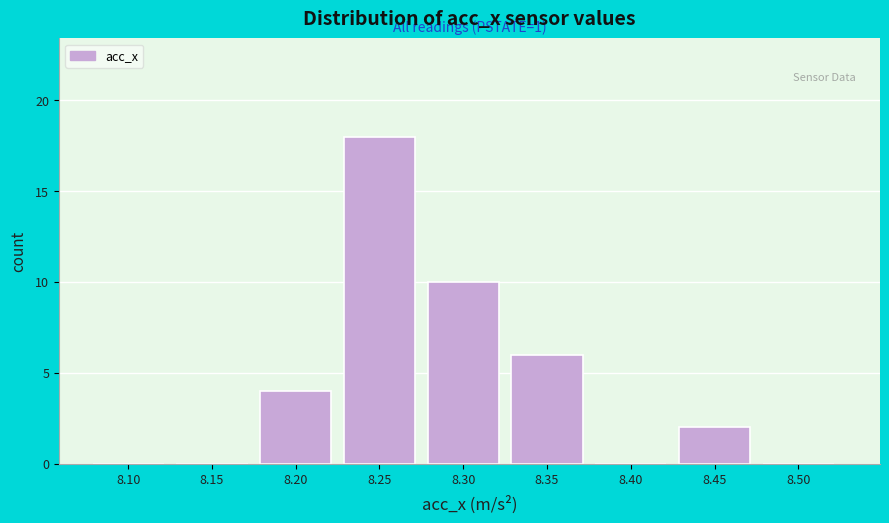

Reading right to left, list all the values displayed in this chart.

8.50=0	8.45=2	8.40=0	8.35=6	8.30=10	8.25=18	8.20=4	8.15=0	8.10=0